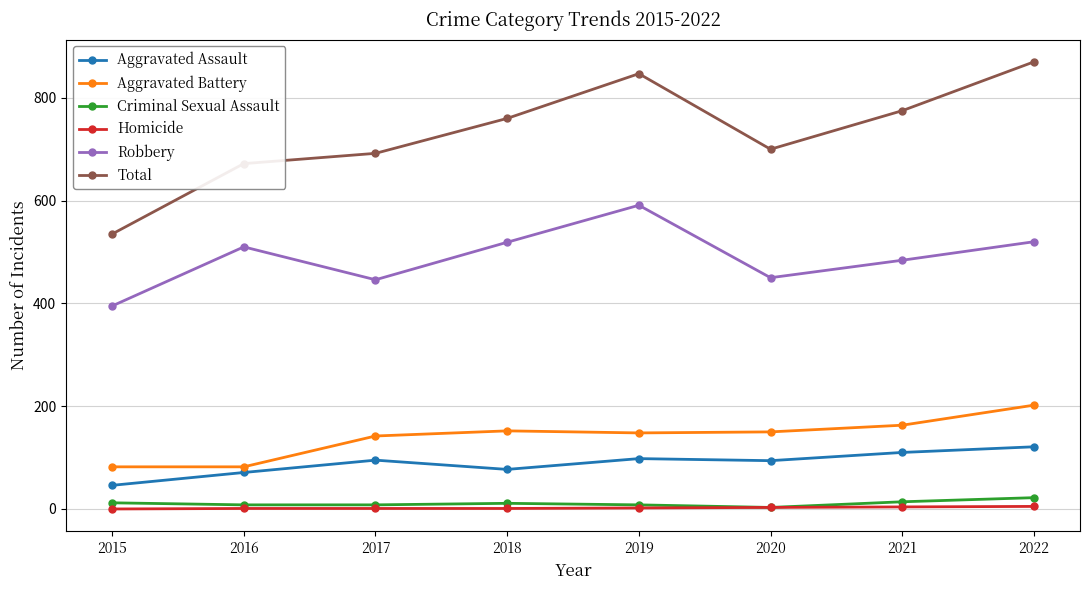

Is this an area chart (filled region under the line)?

No